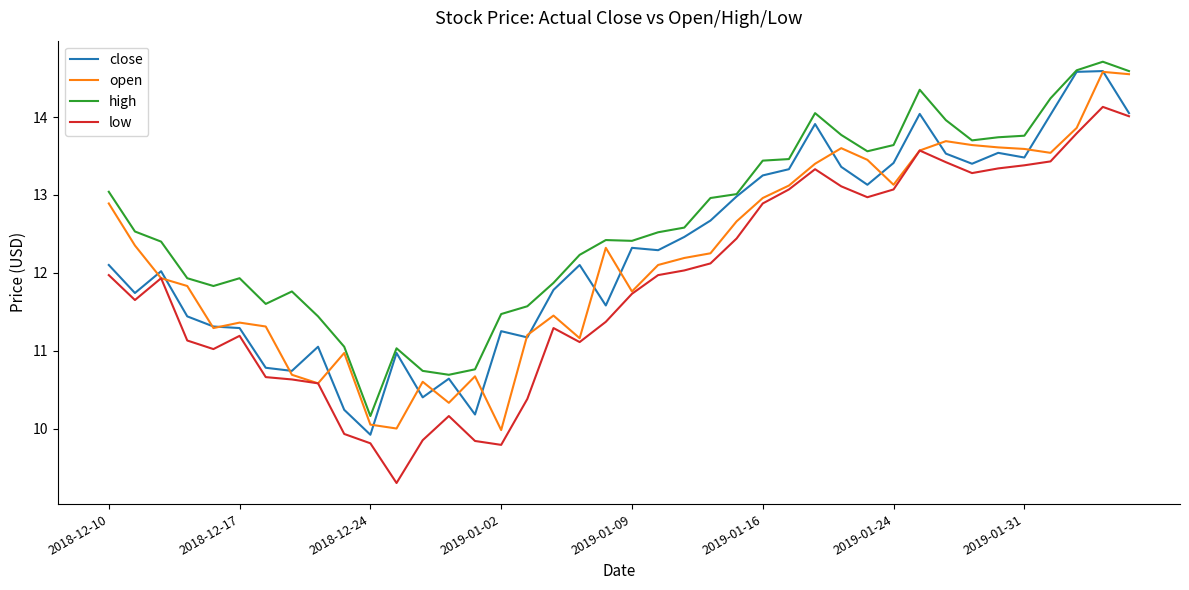

Which series has the largest total across all categories?

high